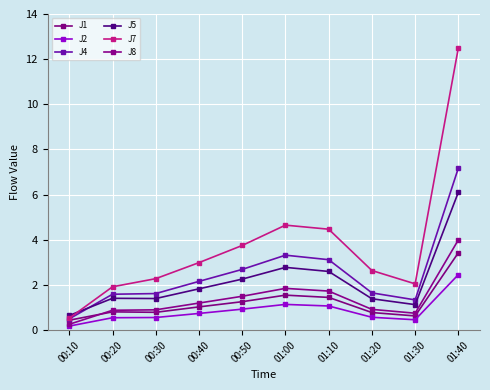

What is the maximum value for J5?

6.1